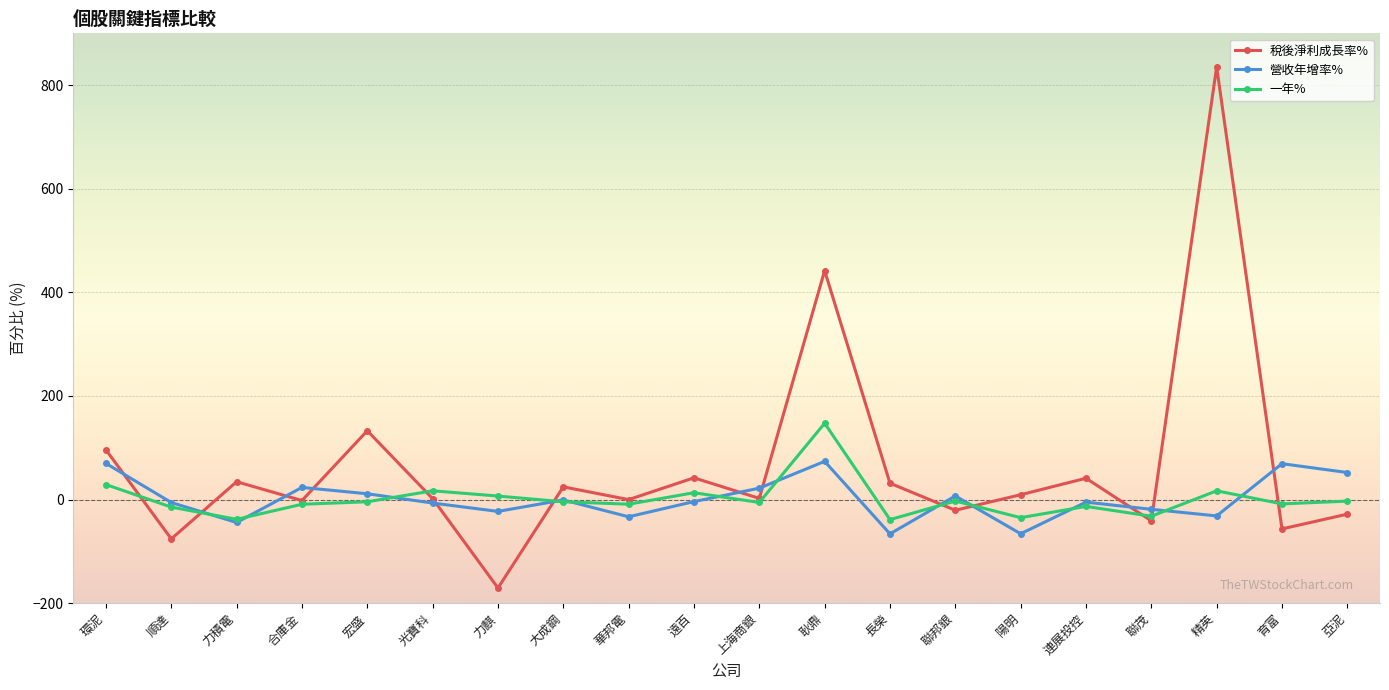

What are all the series names shown in the legend?

稅後淨利成長率%, 營收年增率%, 一年%